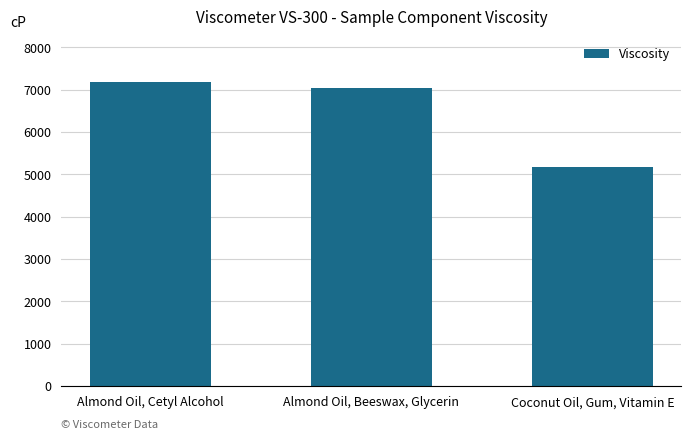

What is the value of the 1st bar from the left?

7181.2